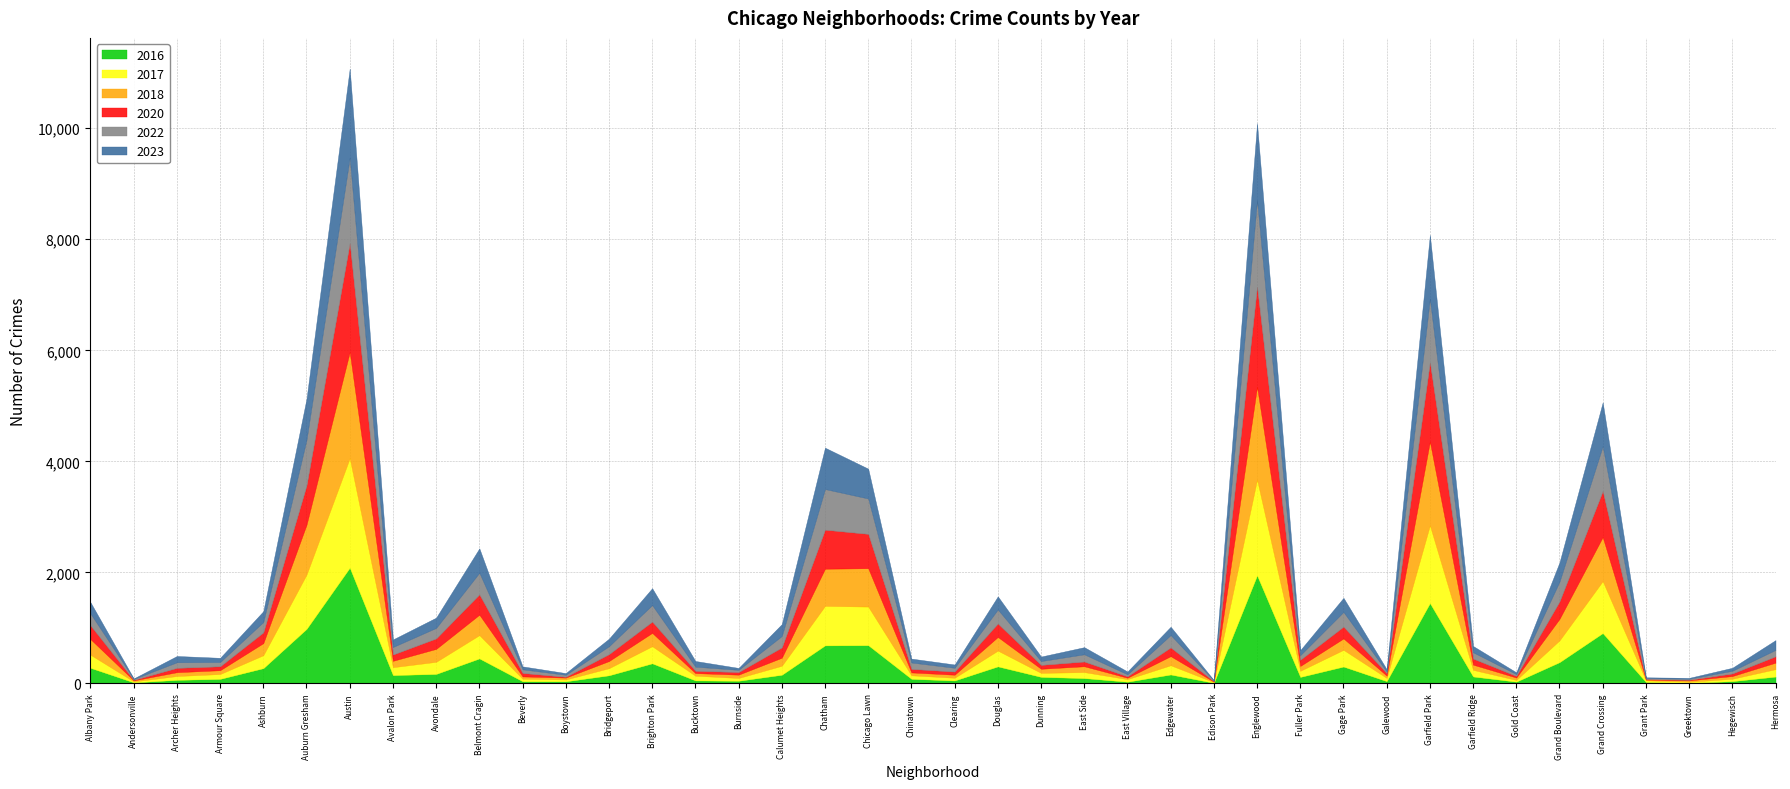

What is the value of the 2023 point at the 29th from the left?

90